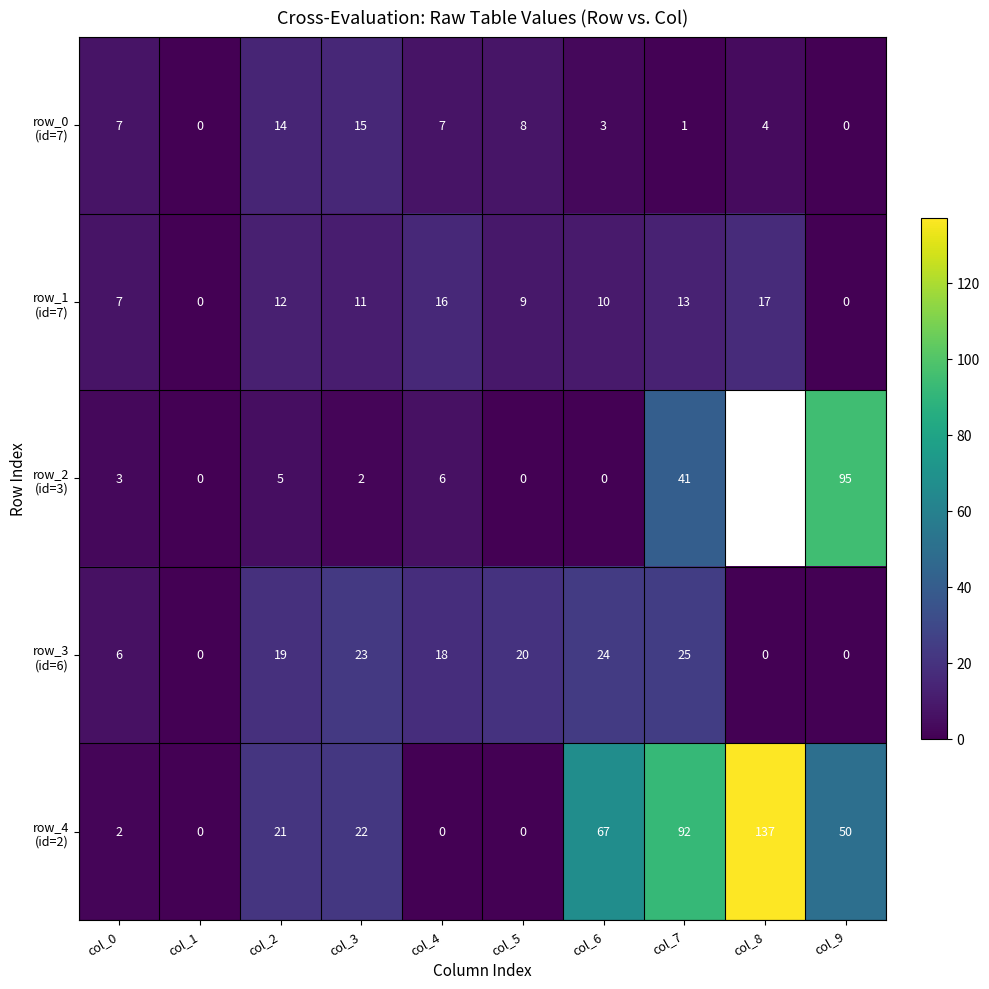

What is the difference between the highest and lowest values at col_0?

5